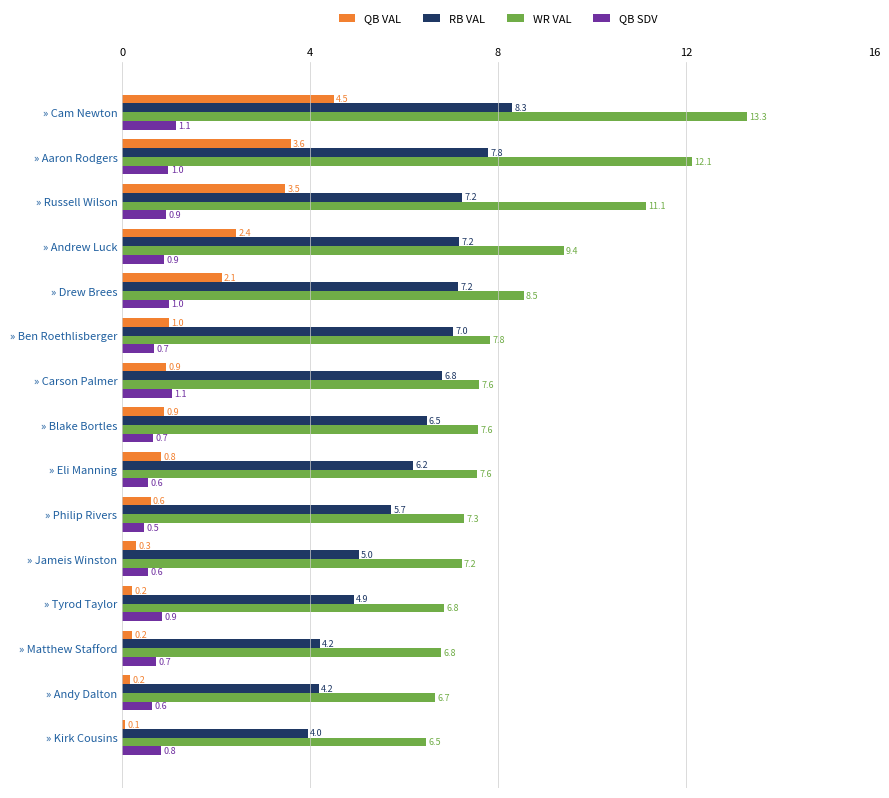

Rank the series at » Philip Rivers from highest to lowest value.

WR VAL, RB VAL, QB VAL, QB SDV